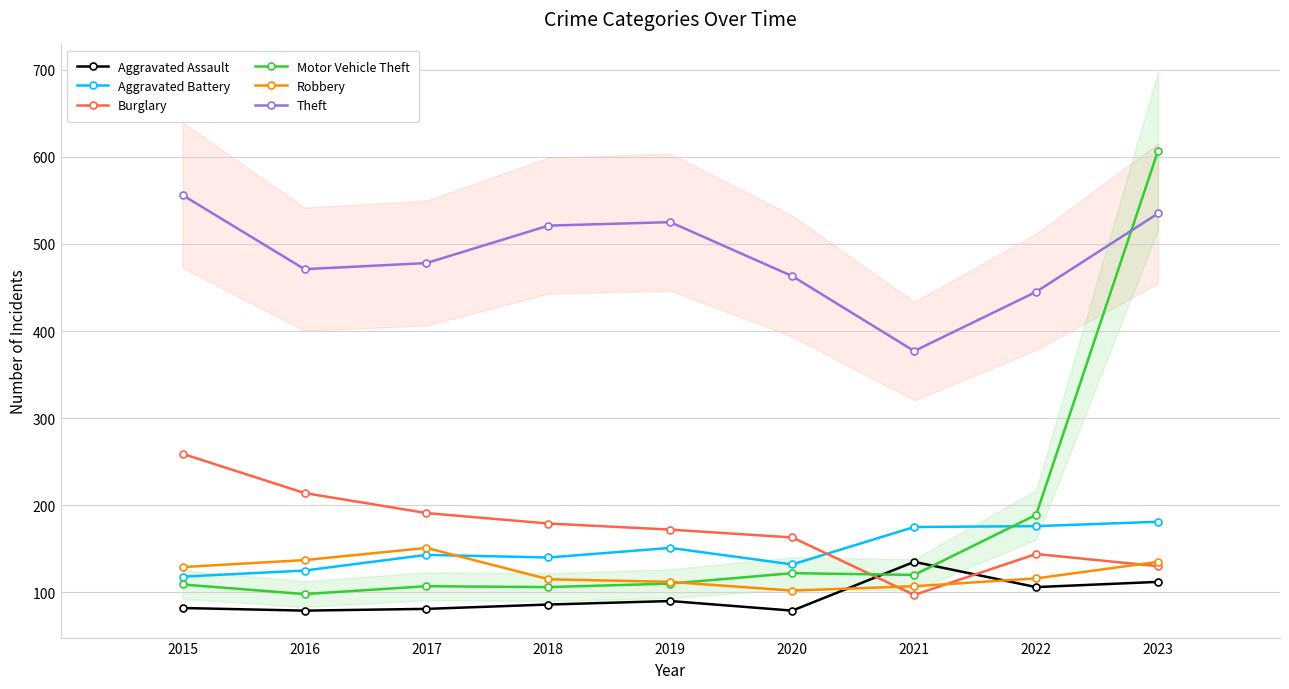

Is it true that Aggravated Assault equals 37 at 2019?

False